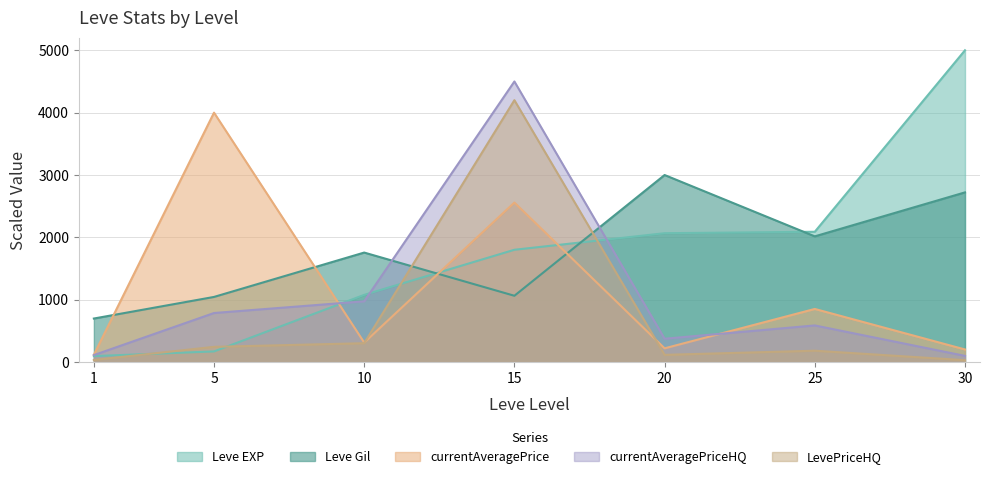

What is the approximate value of currentAveragePrice at 10?

313.4